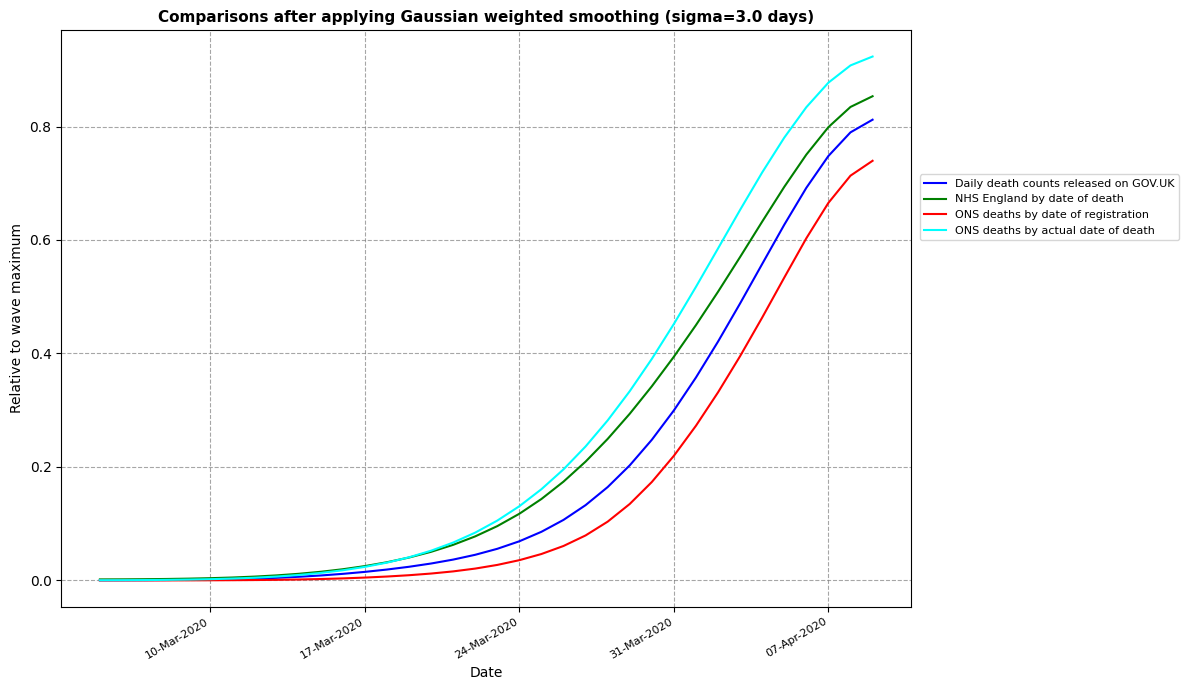

What is the sum of all ONS deaths by date of registration values?

5.7